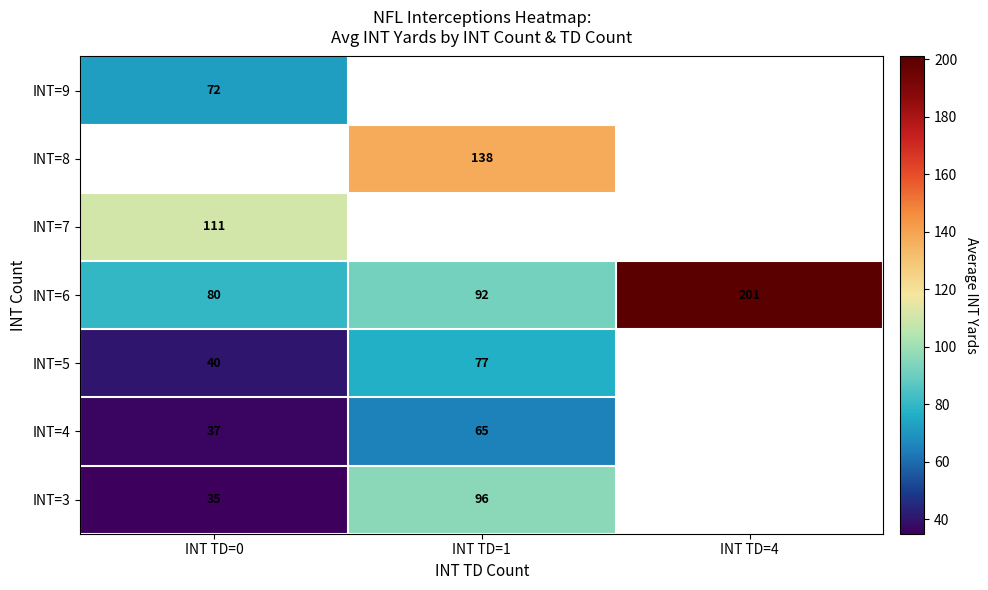

At which label is INT=3 closest to 65?

INT TD=0